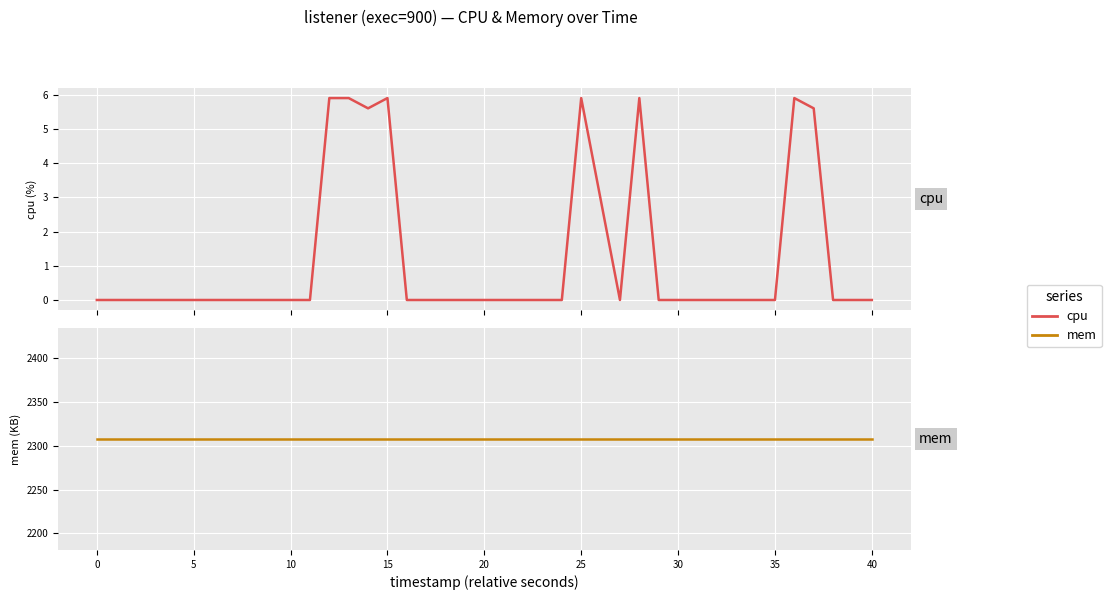

List the series in order of their peak value, highest first.

mem, cpu